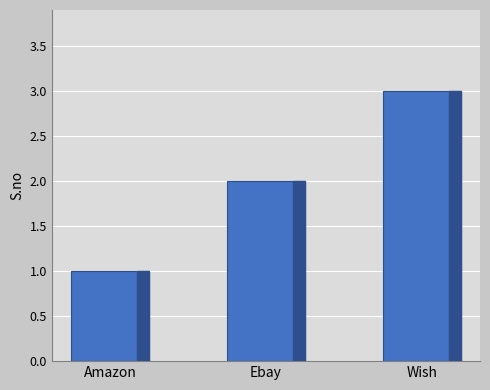

How many data points does each series have?

3